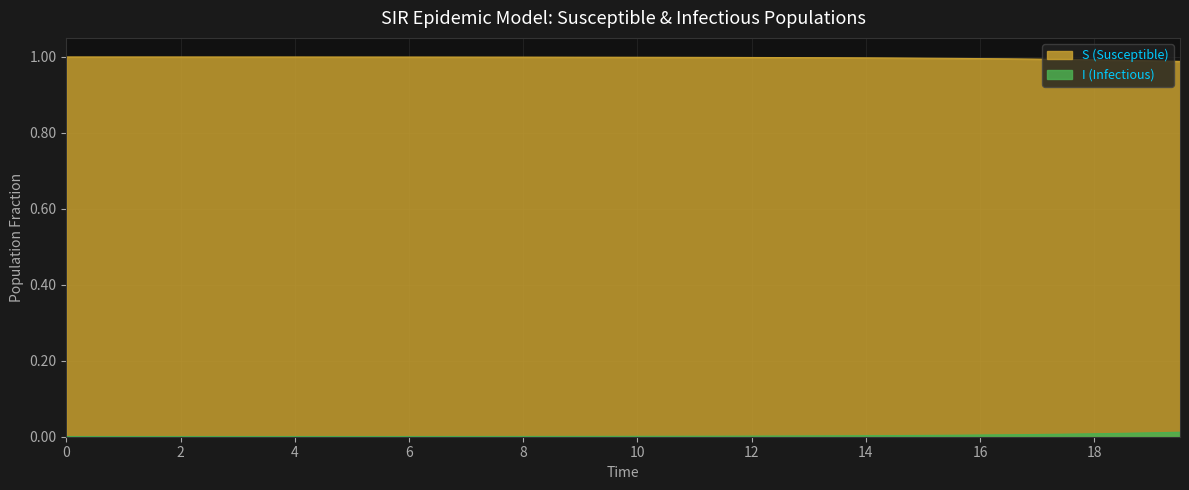

How many data points does each series have?

40